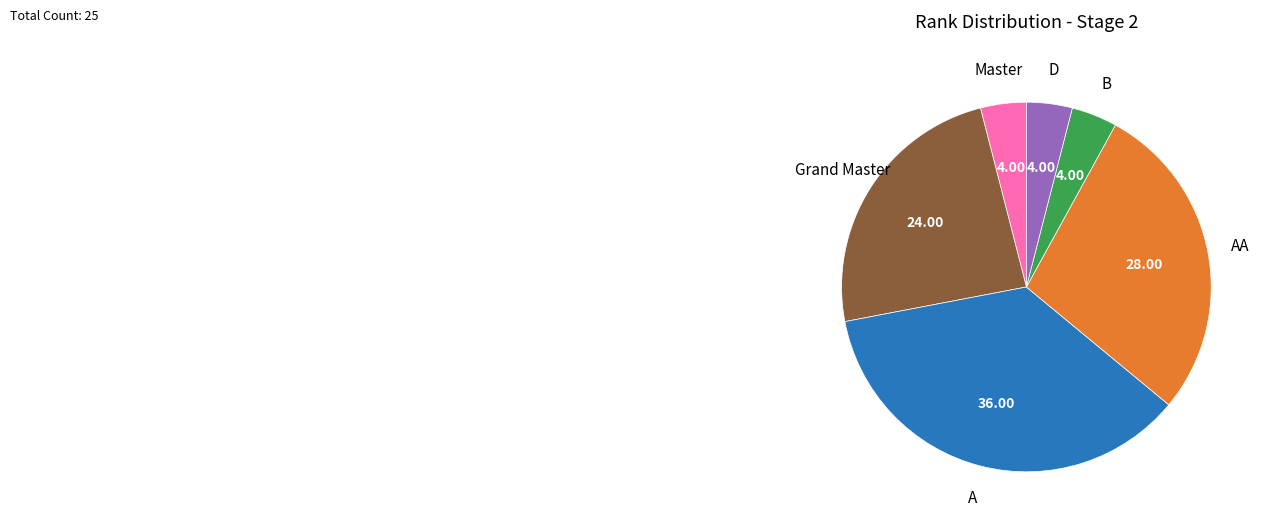

Is D the majority of the pie?

No